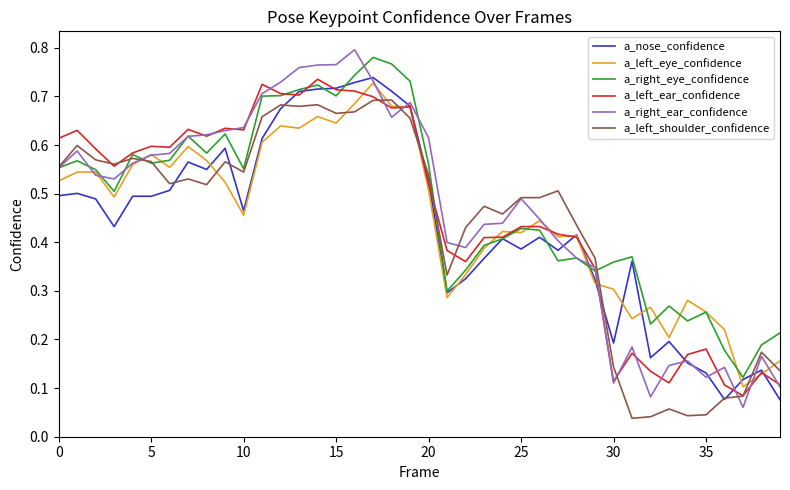

How many series are shown in this chart?

6